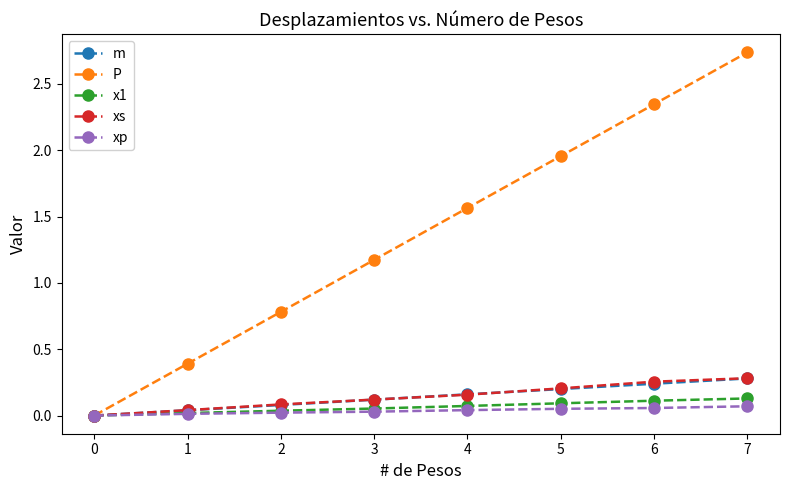

Does the chart have visible grid lines?

No